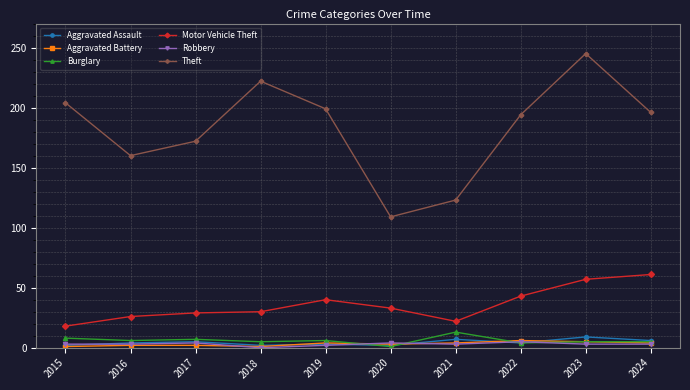

In Theft, how many points are higher than both neighbors (excluding endpoints)?

2